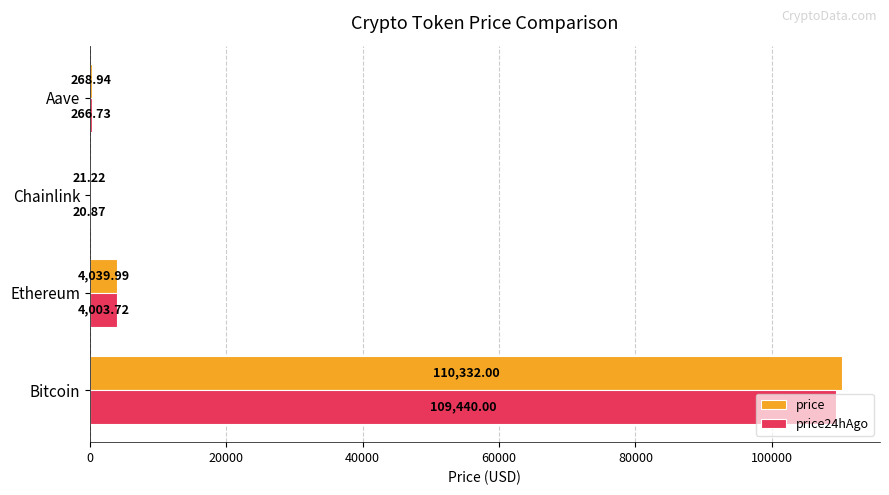

Is the value of price at Chainlink greater than the value of price24hAgo at Bitcoin?

No